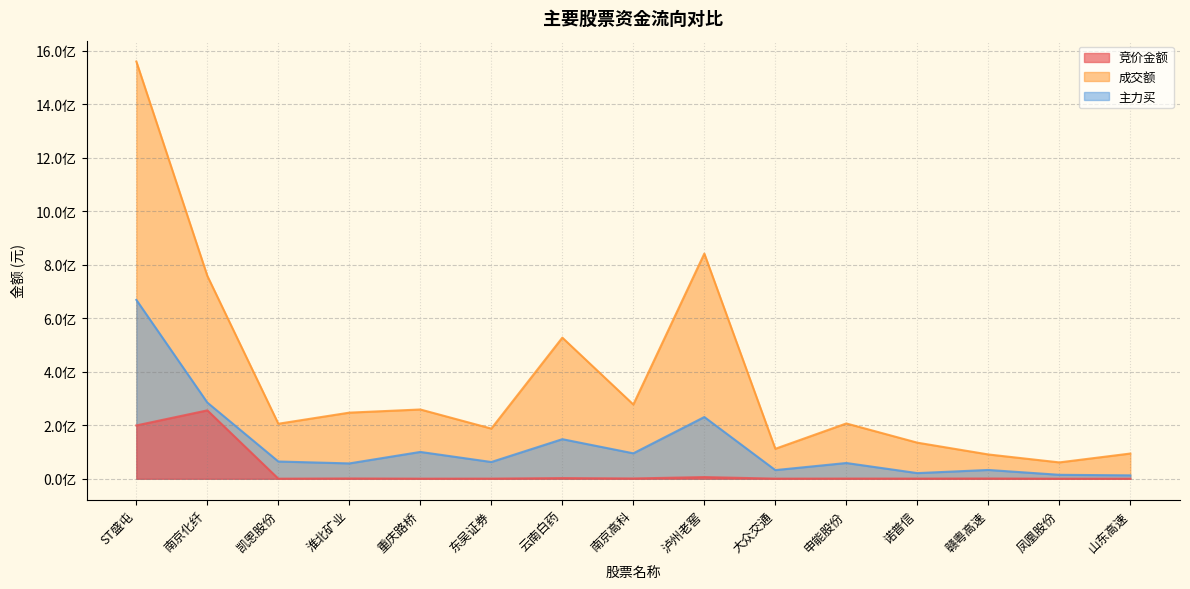

Rank the series by their maximum value, from lowest to highest.

竞价金额, 主力买, 成交额